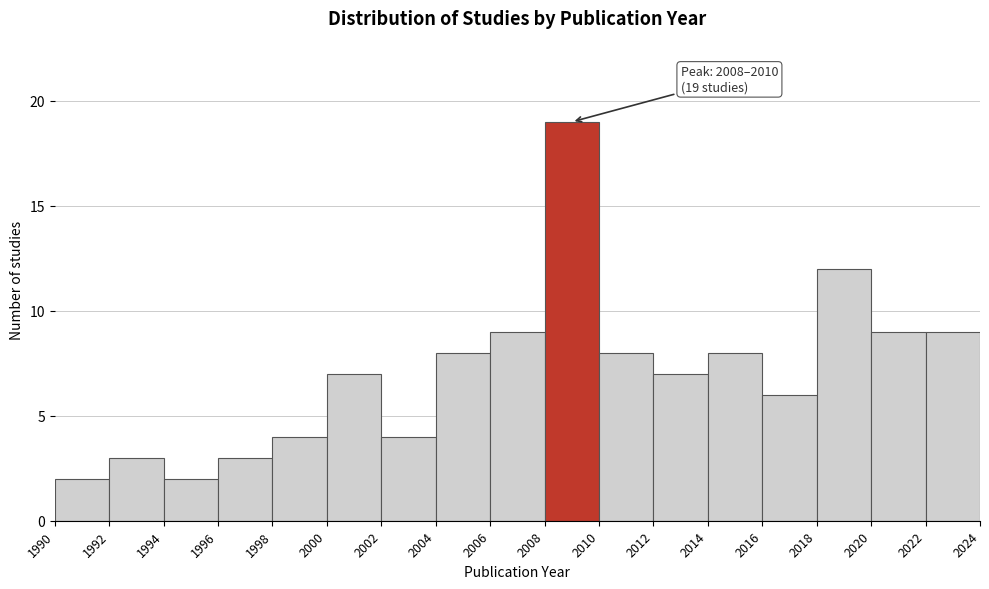

Over which range of the x-axis is the bar tallest?

2008 to 2010